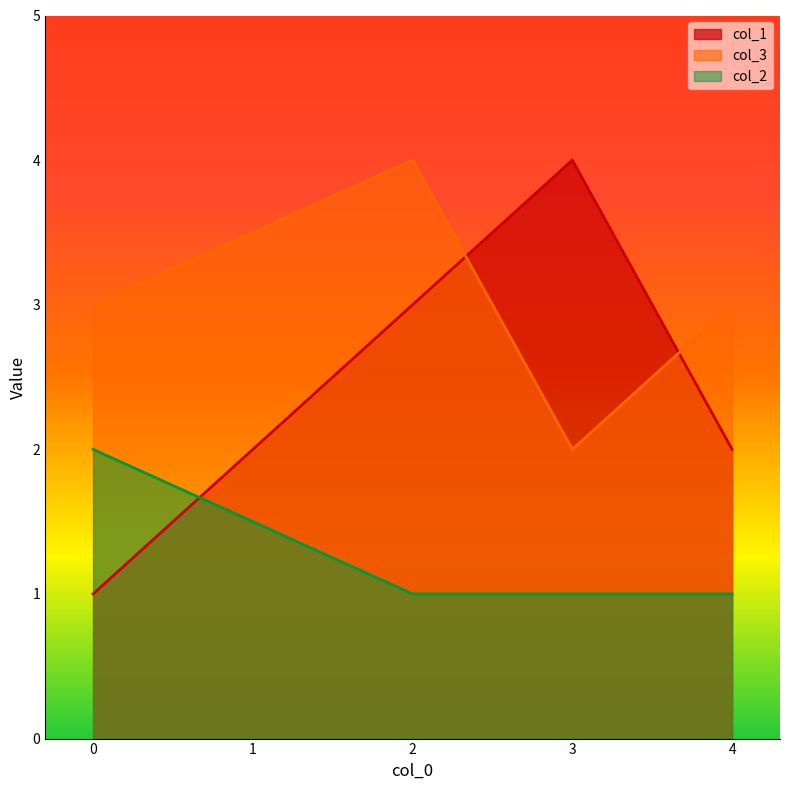

Where is col_1 nearest to the value 2?

4